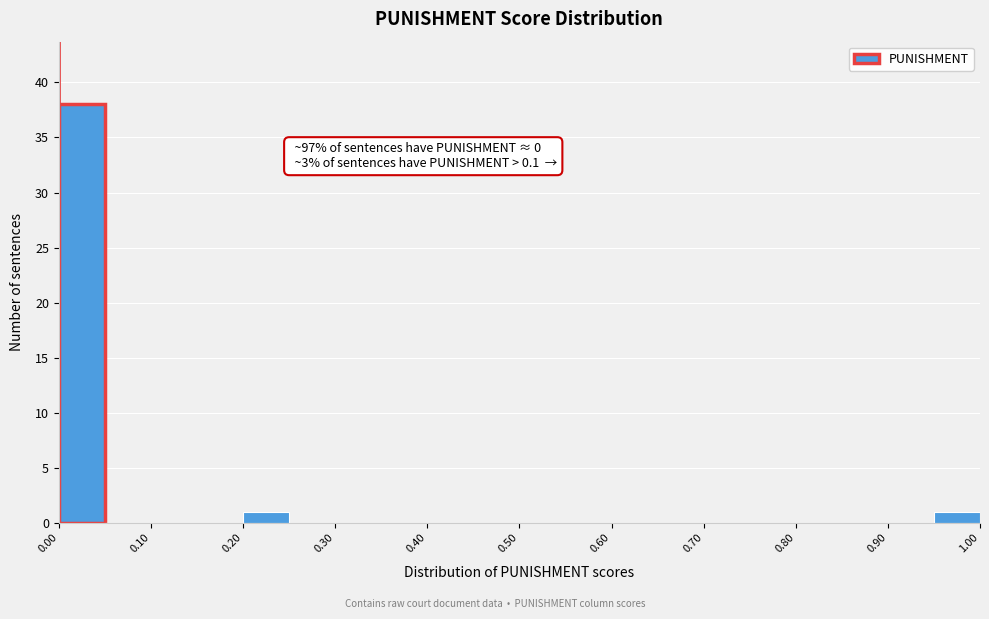

Over which range of the x-axis is the bar tallest?

0.00 to 0.05